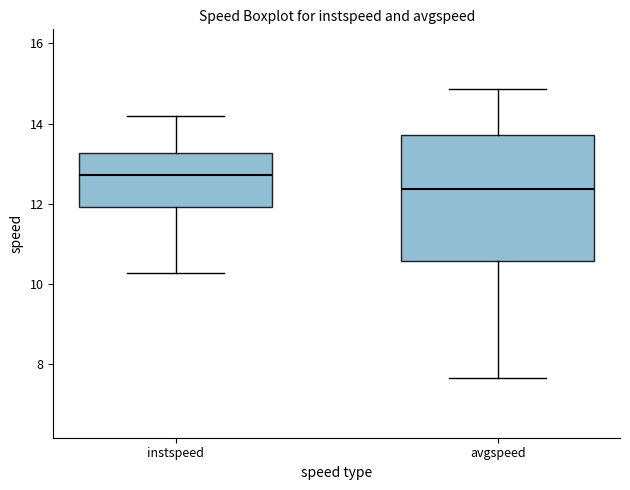

Reading left to right, read every box against the y-axis: the position of its median line, the range the box covers, and the ends of its whiskers. The values are not printed on the chart, so give them approximately, as read against the axis.

instspeed: median 12.8, box 12.0 to 13.2, whiskers 10.2 to 14.2
avgspeed: median 12.4, box 10.6 to 13.8, whiskers 7.6 to 14.8